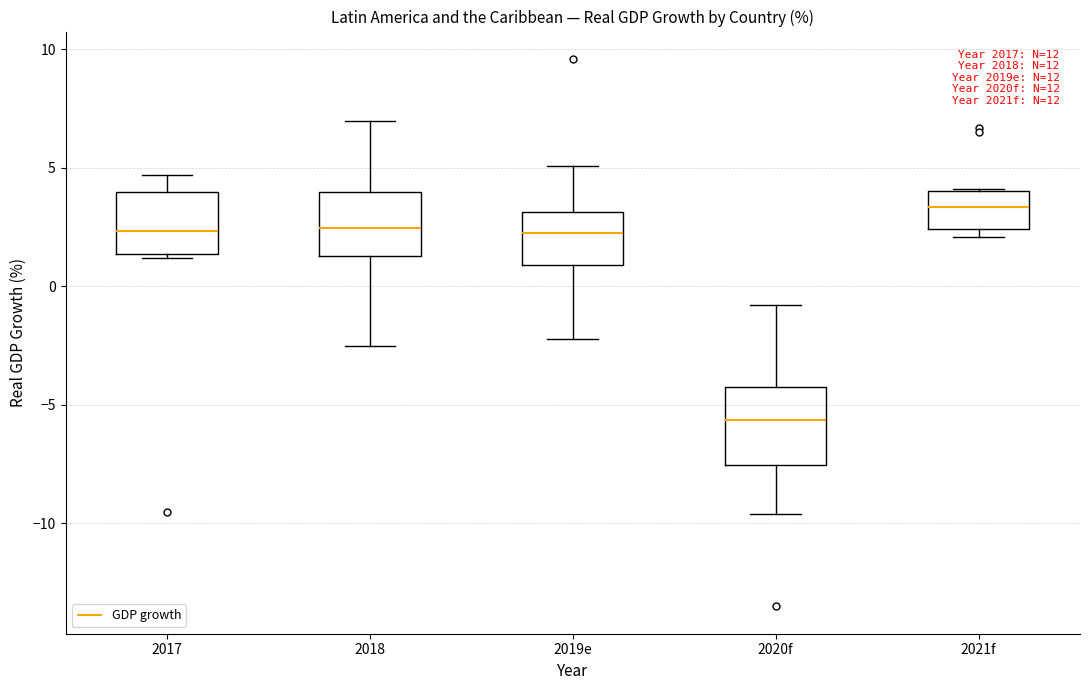

Which box is the tallest, from its lower edge to its upper edge?

2020f